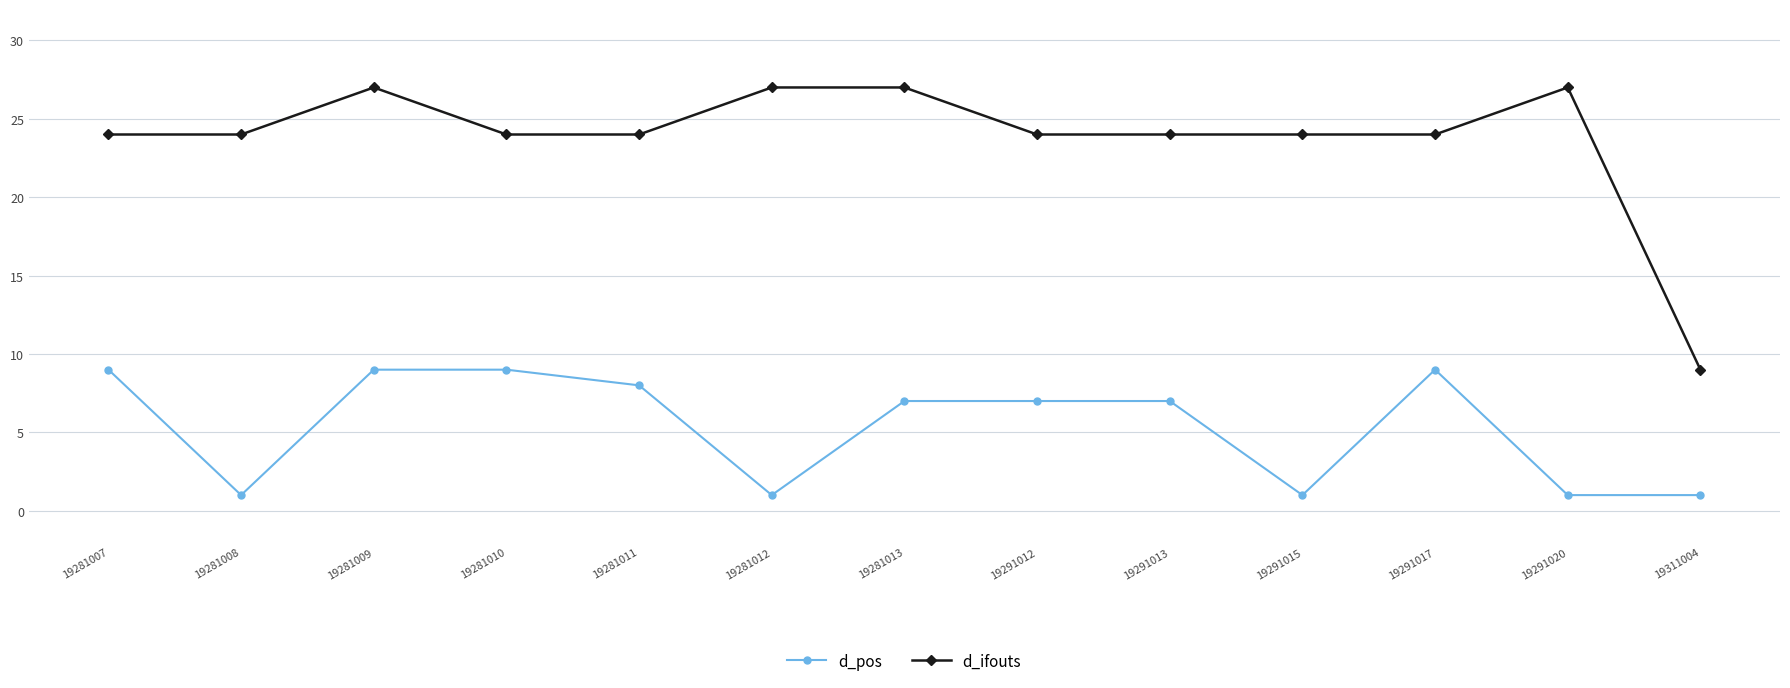

Which series has the largest range (max minus min)?

d_ifouts